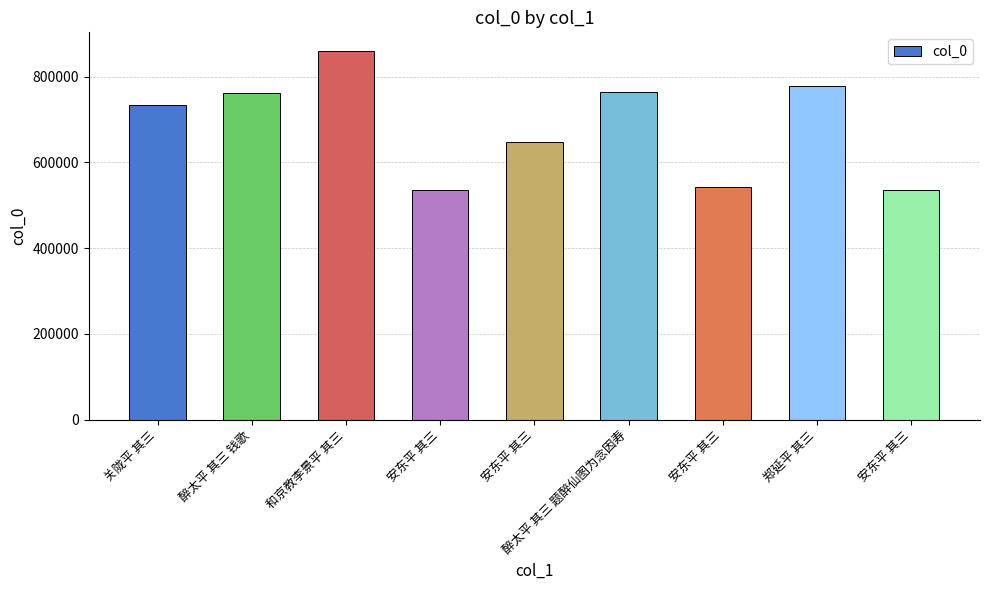

List the labels in order of value, largest first.

和京教李景平 其三, 郑延平 其三, 醉太平 其三 题醉仙图为念因寿, 醉太平 其三 钱歌, 关陇平 其三, 安东平 其三, 安东平 其三, 安东平 其三, 安东平 其三